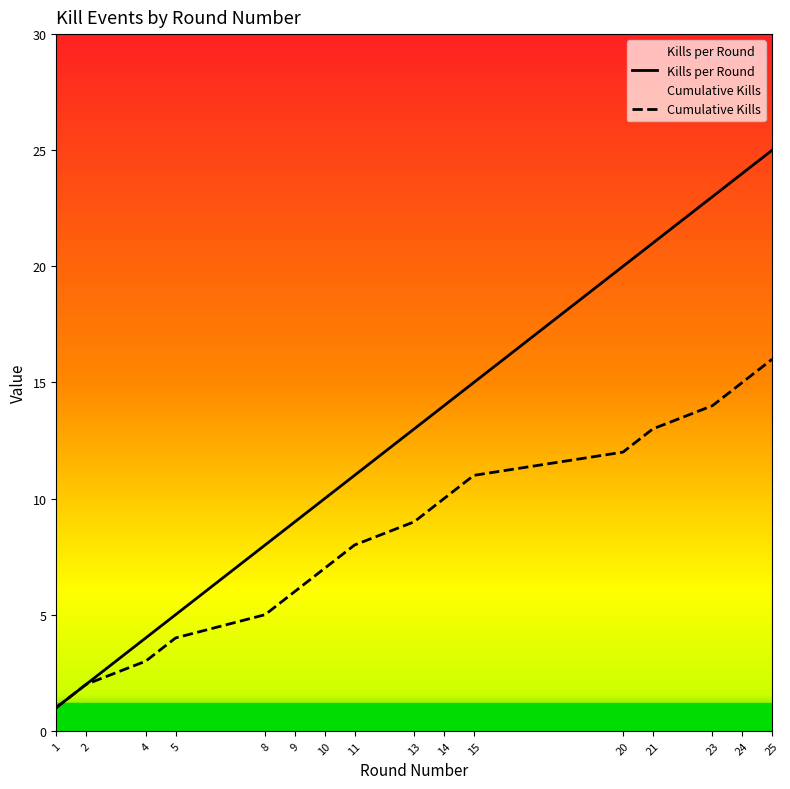

Rank the series at 11 from highest to lowest value.

Kills per Round, Cumulative Kills